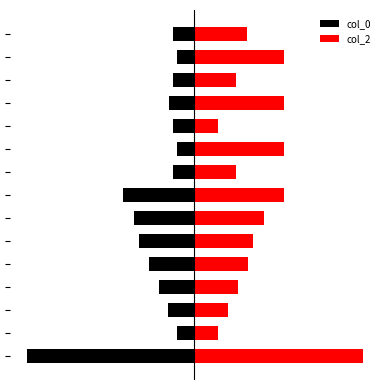

What is the average value of the col_2 series?

215.3